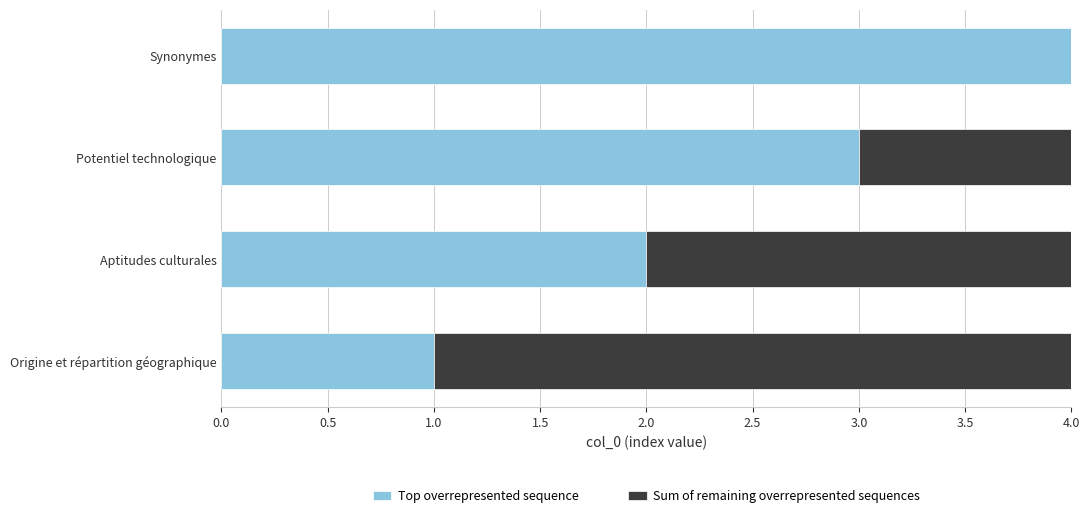

What is the total value across all series at Potentiel technologique?

4